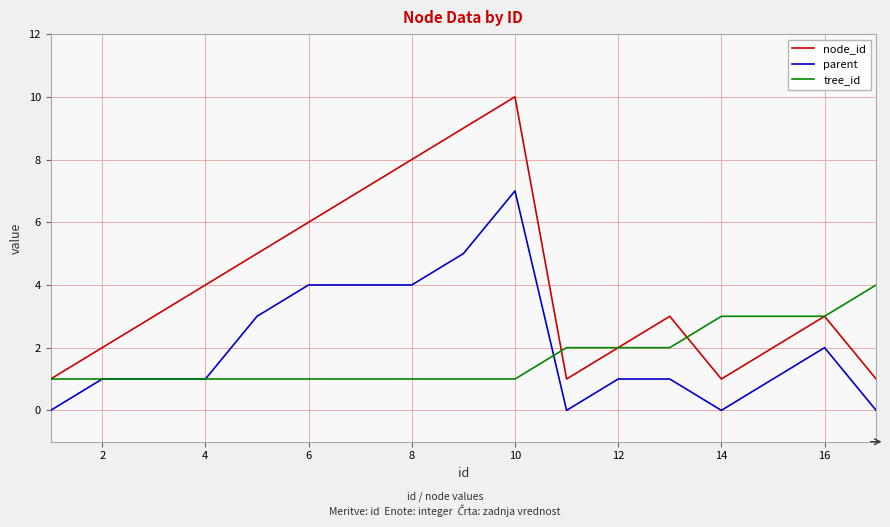

True or false: parent and node_id cross at least once.

False